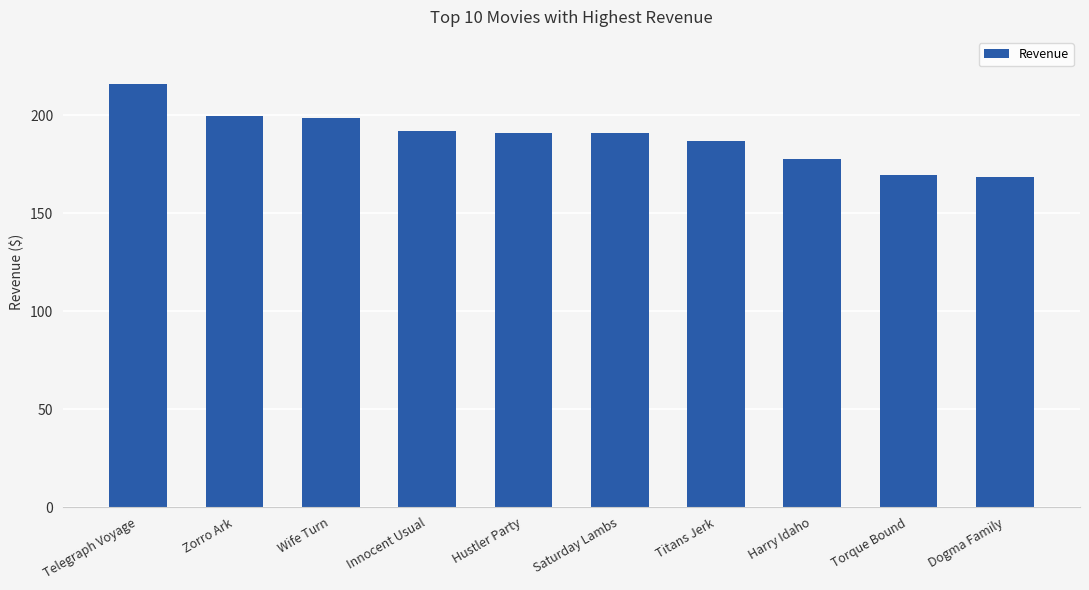

True or false: the data shows 43.4 at Zorro Ark.

False